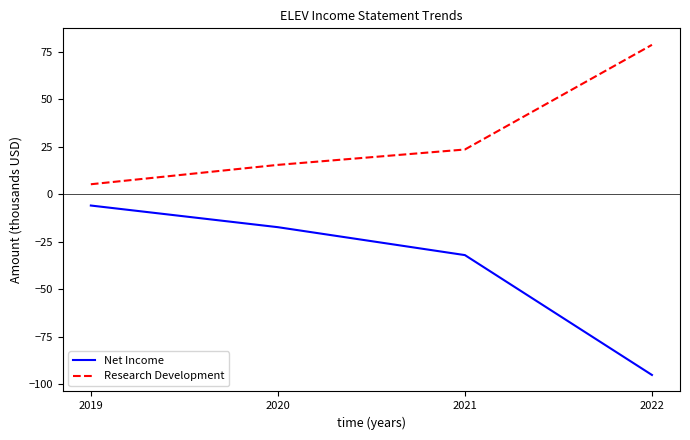

Which series has the widest spread of values?

Net Income